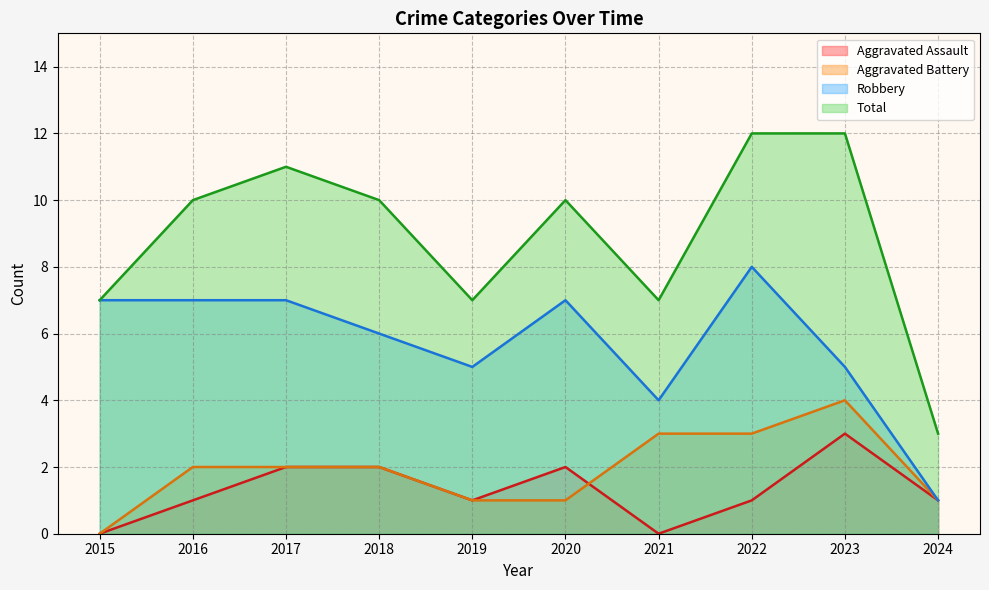

Between 2023 and 2021, which is larger?

2023